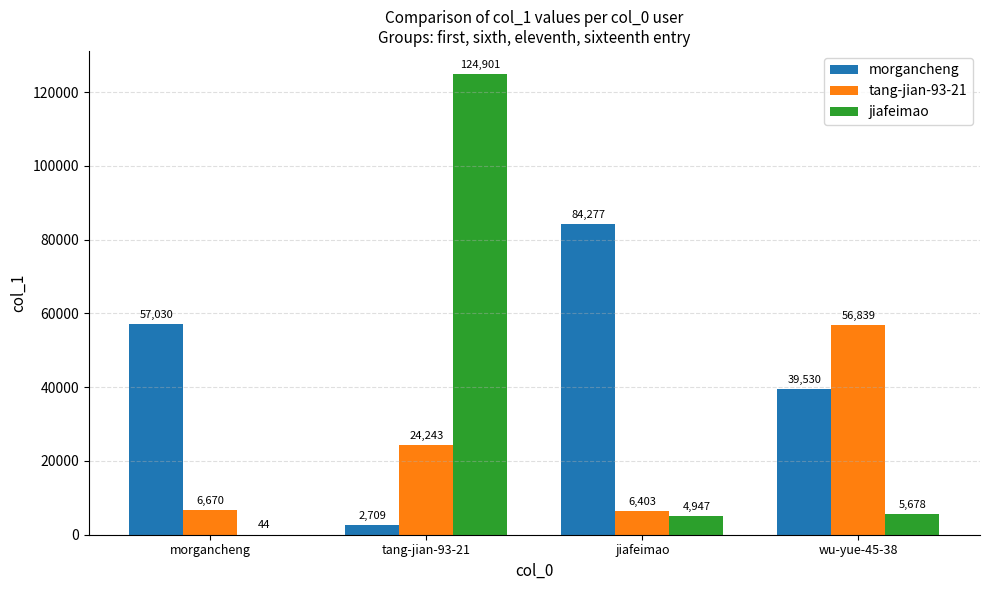

What are all the series names shown in the legend?

morgancheng, tang-jian-93-21, jiafeimao